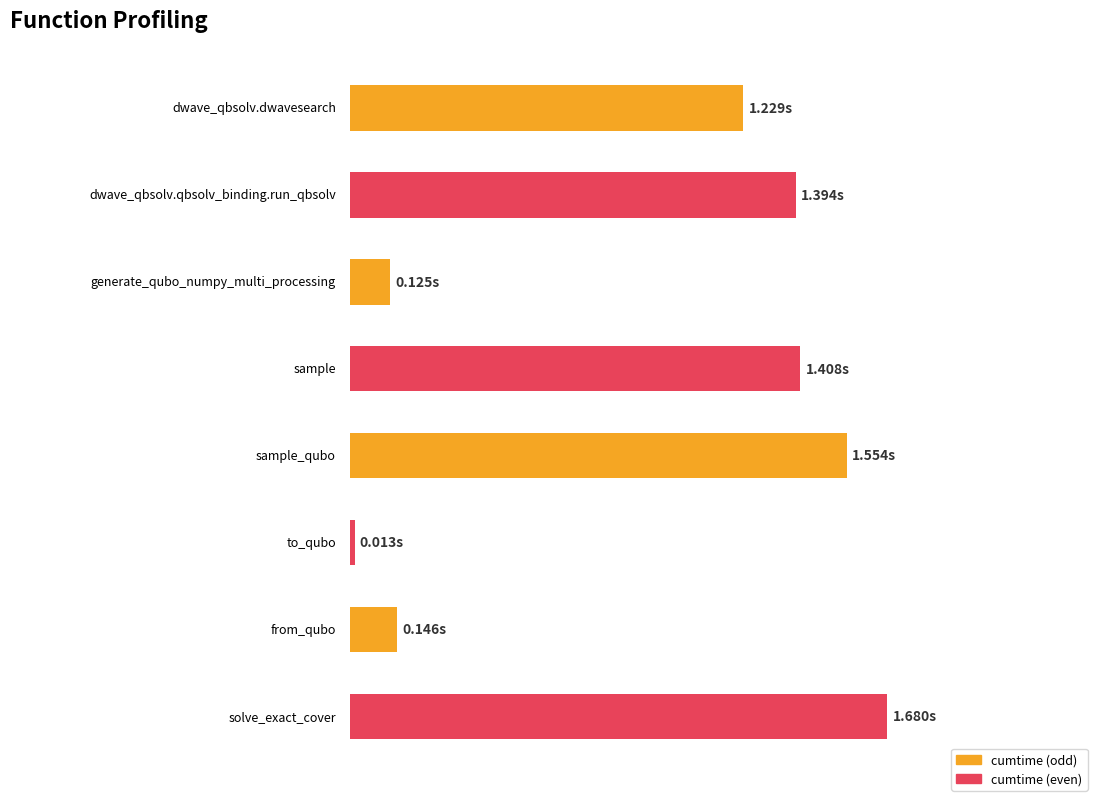

Are the bars horizontal?

Yes